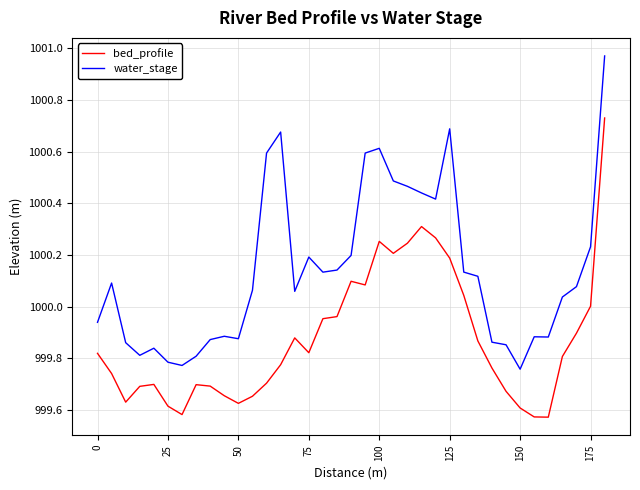

List the series in order of their overall mean, highest first.

water_stage, bed_profile